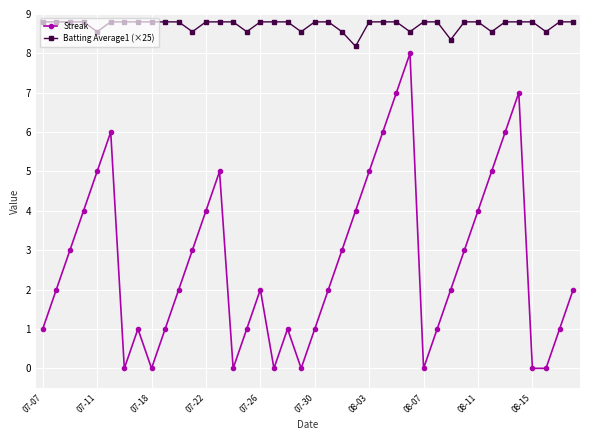

At how many categories does at least one series exceed 3?

40